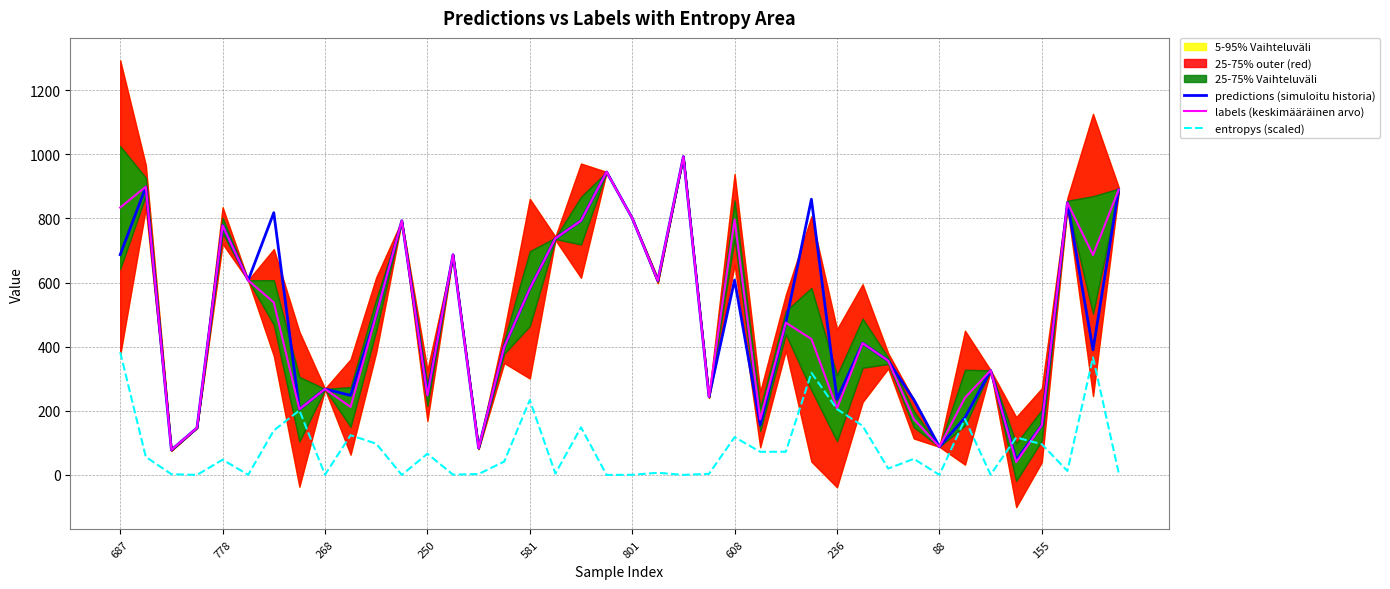

What is the difference between the maximum and minimum values in the labels (keskimääräinen arvo) series?

953.0